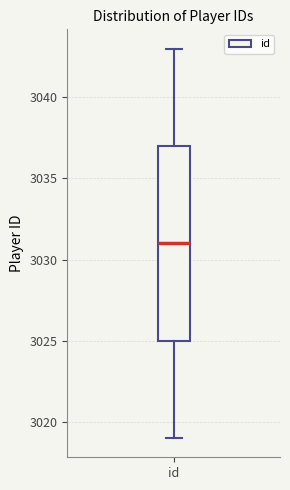

Read this box plot against the y-axis: the position of the median line, the range covered by the box, and the ends of both whiskers. The values are not printed on the chart, so give them approximately, as read against the axis.

median 3031, box 3025 to 3037, whiskers 3019 to 3043